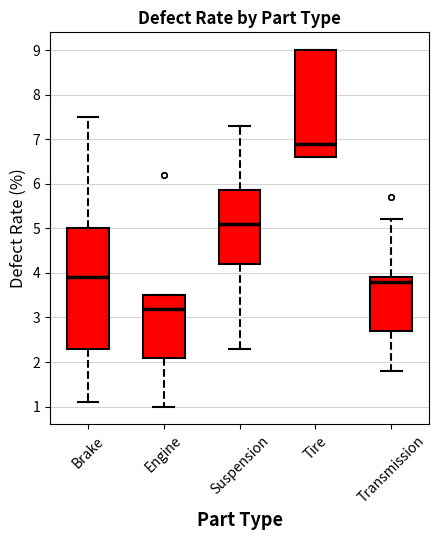

Reading left to right, read every box against the y-axis: the position of its median line, the range the box covers, and the ends of its whiskers. The values are not printed on the chart, so give them approximately, as read against the axis.

Brake: median 3.9, box 2.3 to 5.0, whiskers 1.1 to 7.5
Engine: median 3.2, box 2.1 to 3.5, whiskers 1.0 to 3.5
Suspension: median 5.1, box 4.2 to 5.9, whiskers 2.3 to 7.3
Tire: median 6.9, box 6.6 to 9.0, whiskers 6.6 to 9.0
Transmission: median 3.8, box 2.7 to 3.9, whiskers 1.8 to 5.2